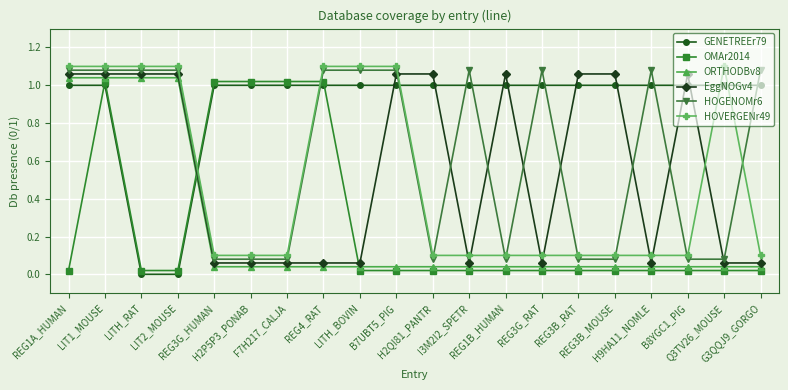

What is the sum of all EggNOGv4 values?

11.2